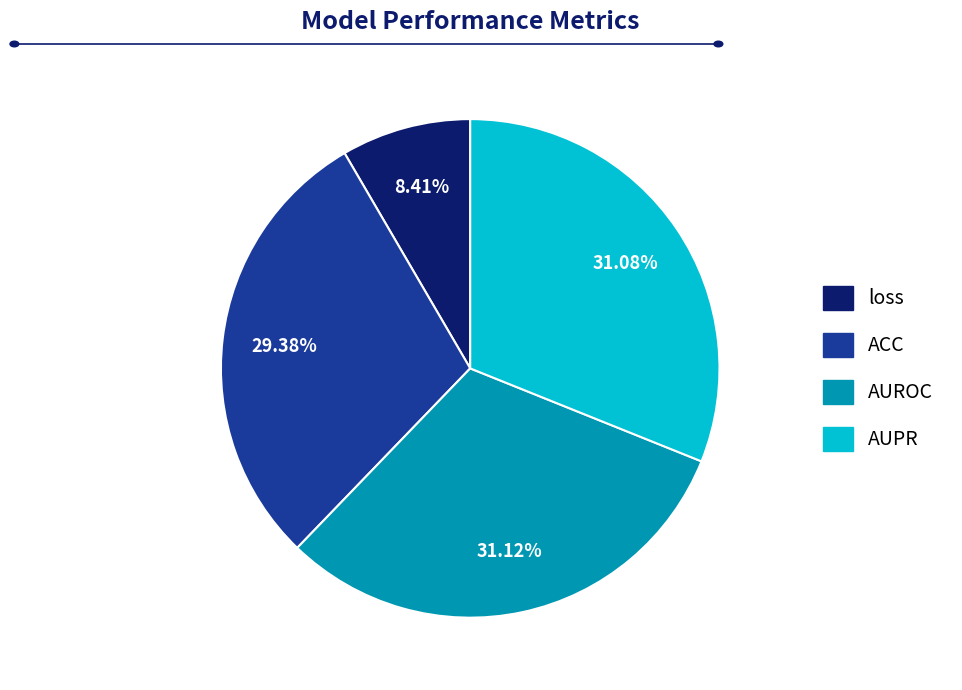

To the nearest percent, what portion does AUPR represent?

31%